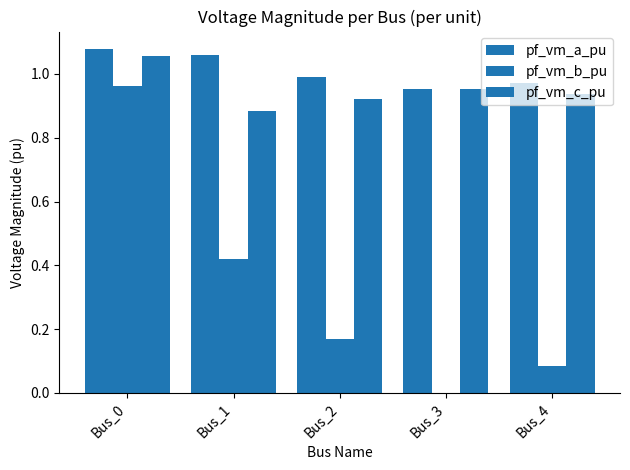

Does the chart contain stacked bars?

No